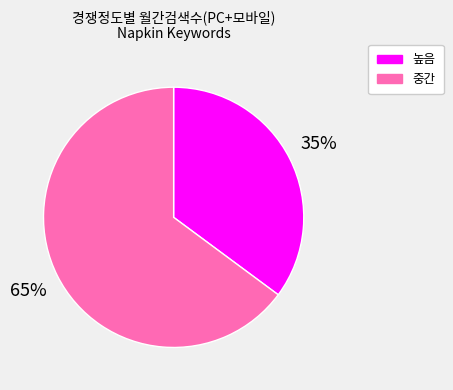

Is there a majority slice in this chart?

Yes